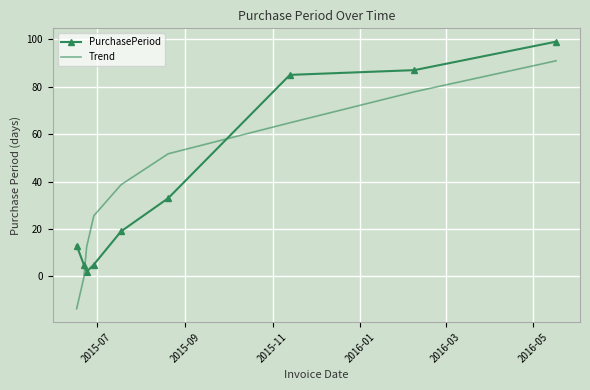

Which series has the widest spread of values?

Trend